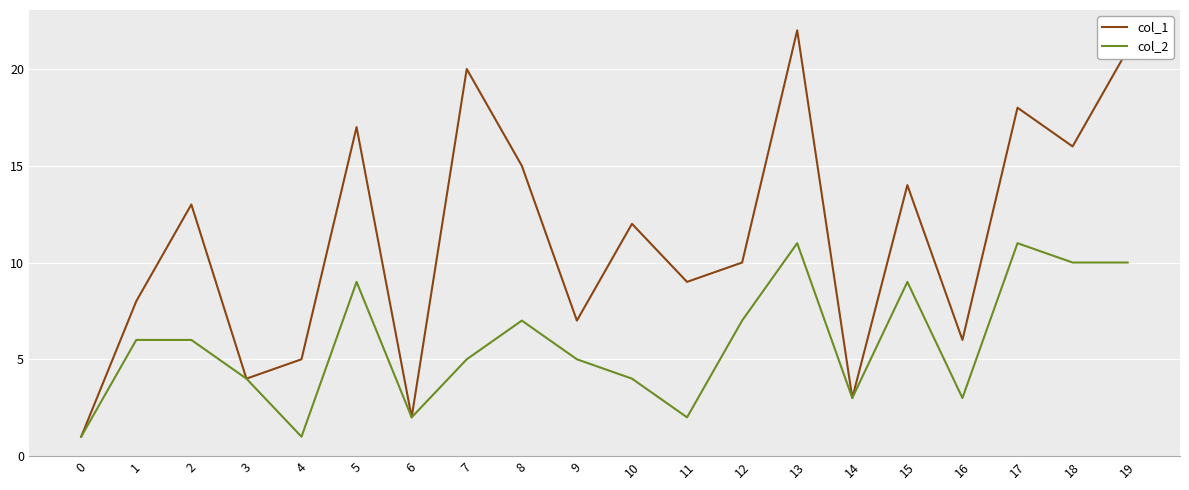

True or false: col_2 has more than 0 interior local peaks.

True